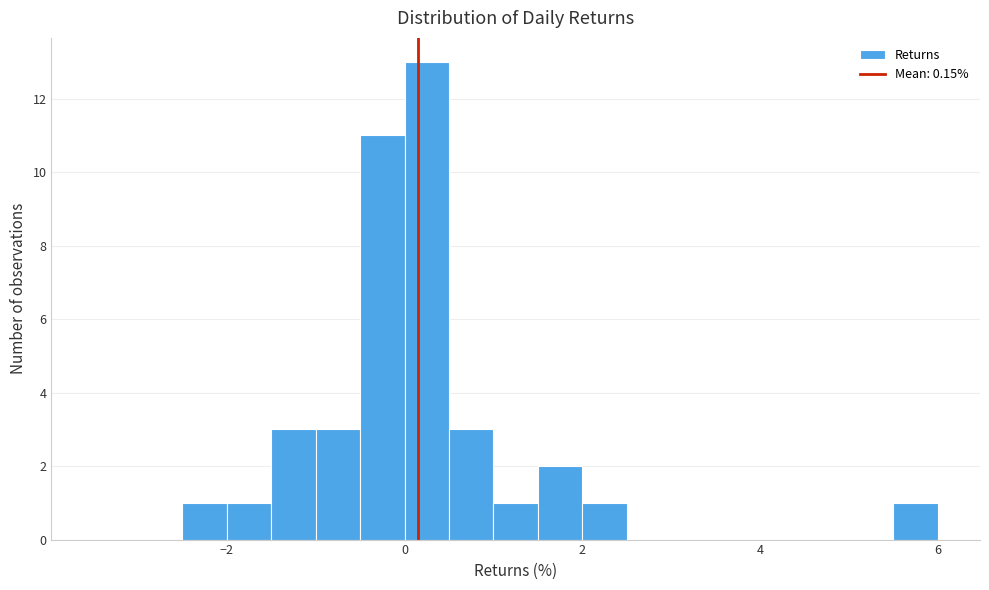

Read against the x-axis, roughly where is the centre of the tallest bar?

0.2